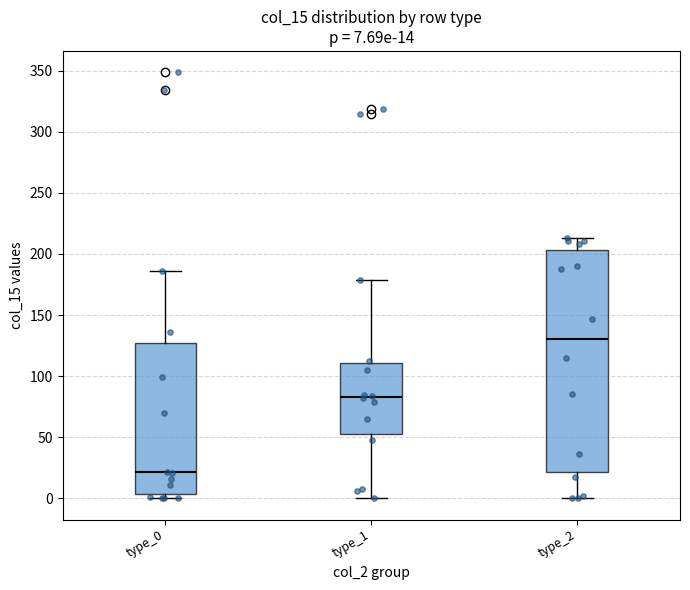

Which box has the highest median line?

type_2